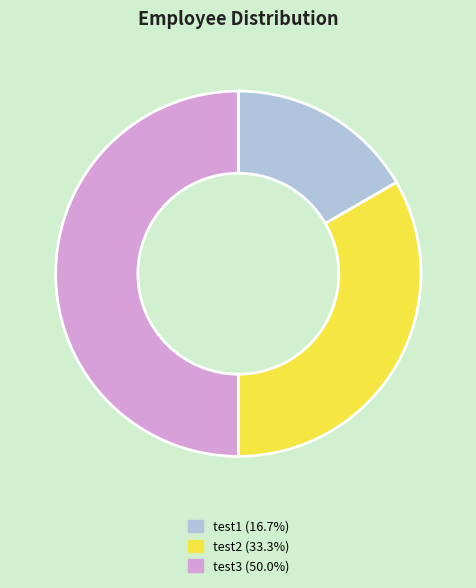

True or false: test3 accounts for 39% of the total.

False